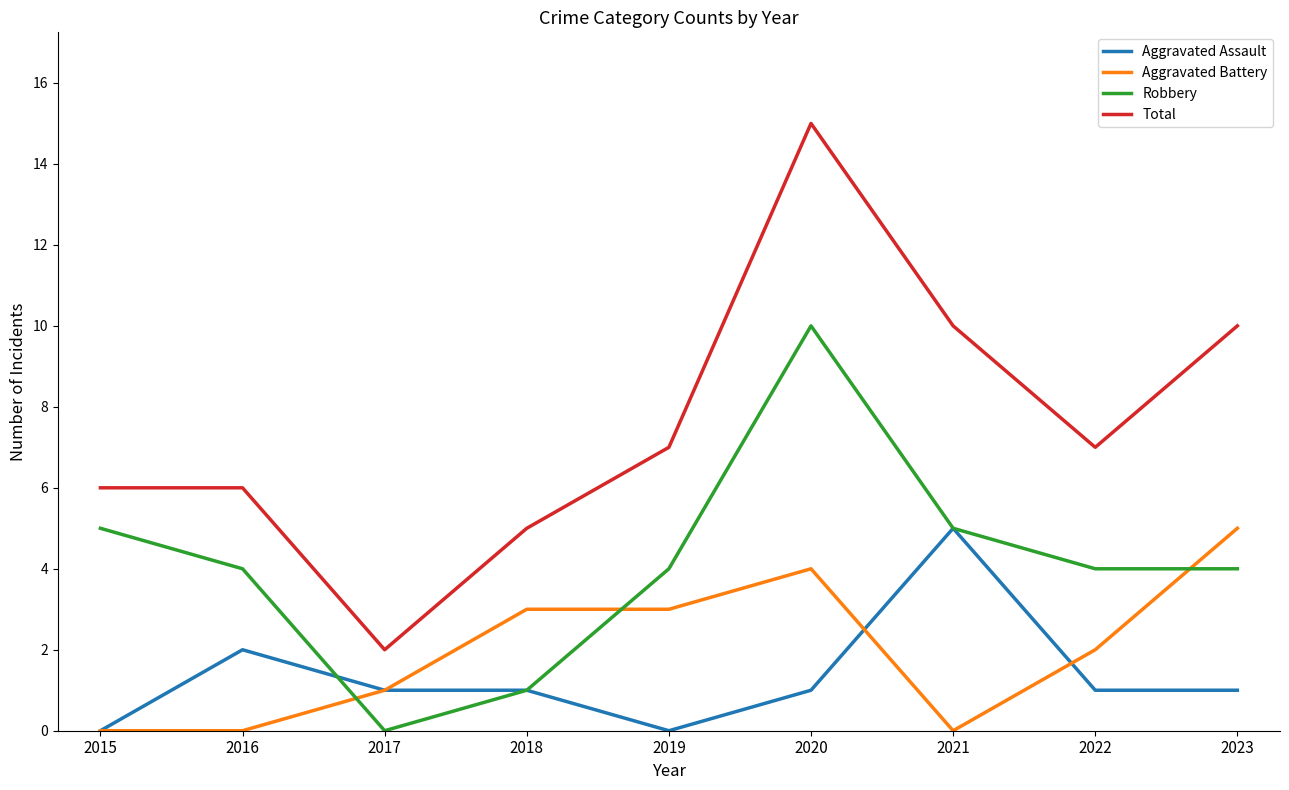

Where is the first local minimum for Robbery?

2017